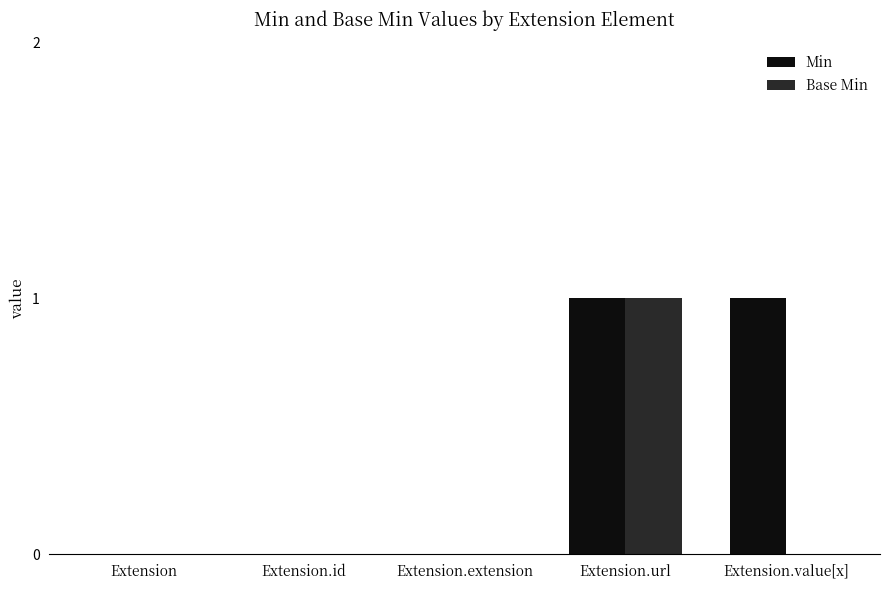

Which series has the largest total across all categories?

Min